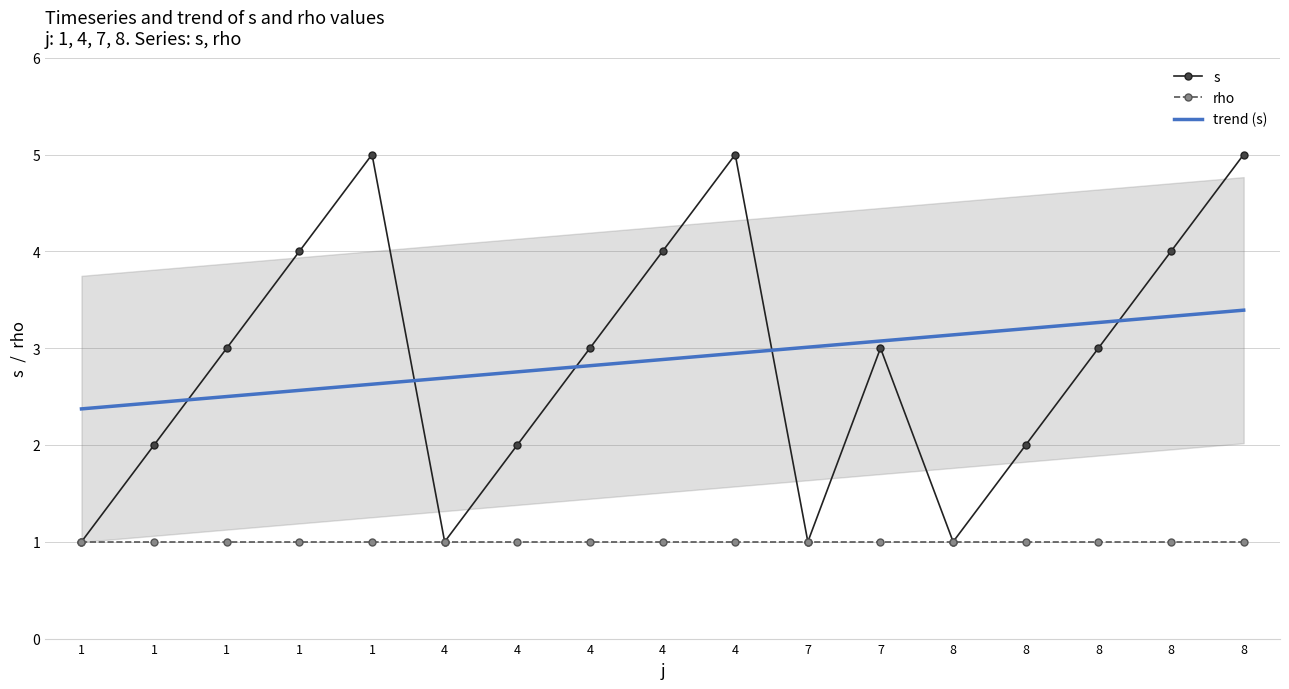

Reading left to right, transcribe all the data shown in this chart.

s: 1.0	2.0	3.0	4.0	5.0	1.0	2.0	3.0	4.0	5.0	1.0	3.0	1.0	2.0	3.0	4.0	5.0
rho: 1.0	1.0	1.0	1.0	1.0	1.0	1.0	1.0	1.0	1.0	1.0	1.0	1.0	1.0	1.0	1.0	1.0
trend (s): 2.4	2.4	2.5	2.6	2.6	2.7	2.8	2.8	2.9	2.9	3.0	3.1	3.1	3.2	3.3	3.3	3.4